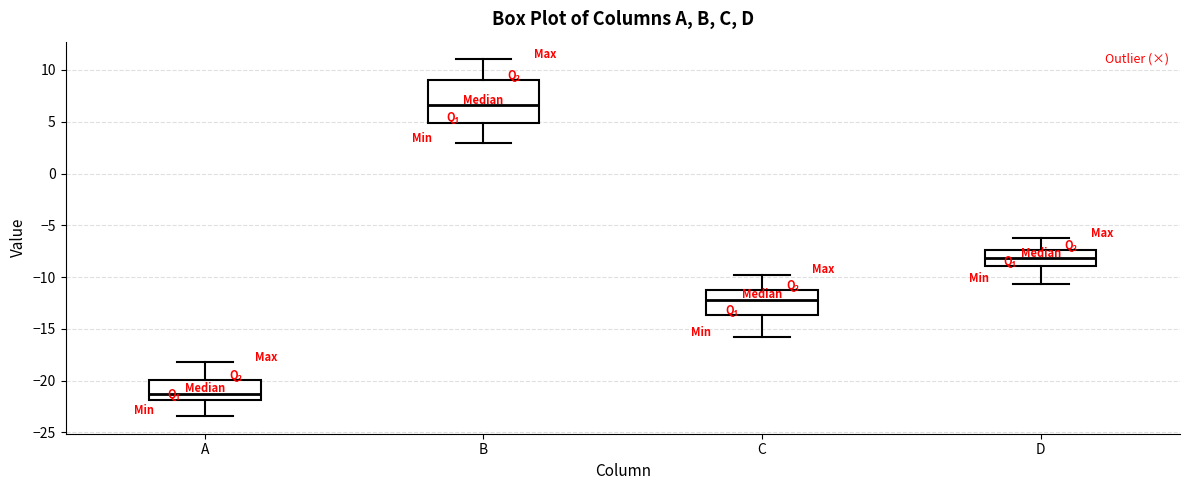

Which box's median line is the highest?

B